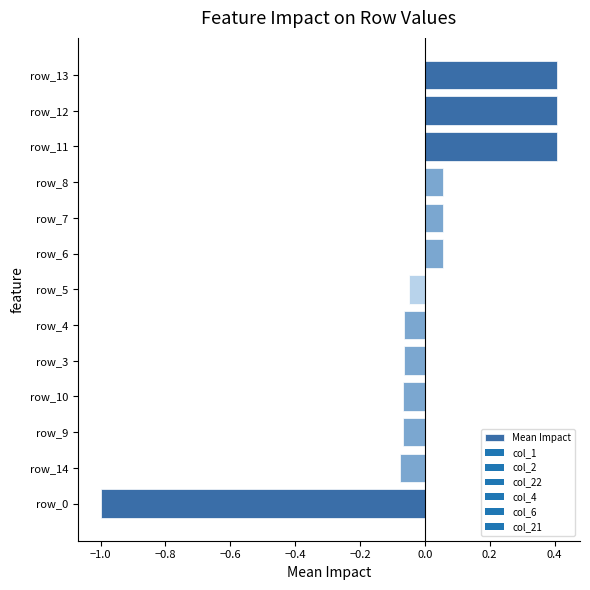

What is the sum of the values at row_0 and row_6?

-0.9